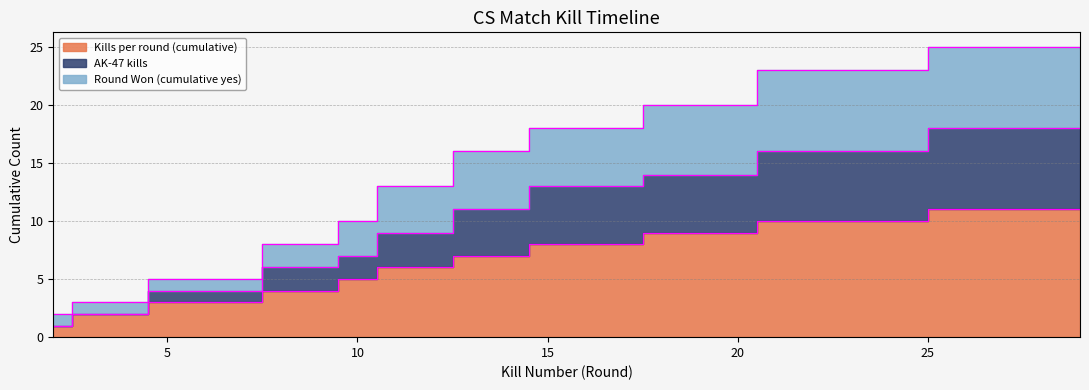

What is the sum of the Round Won (cumulative yes) values at 6 and 10?

15